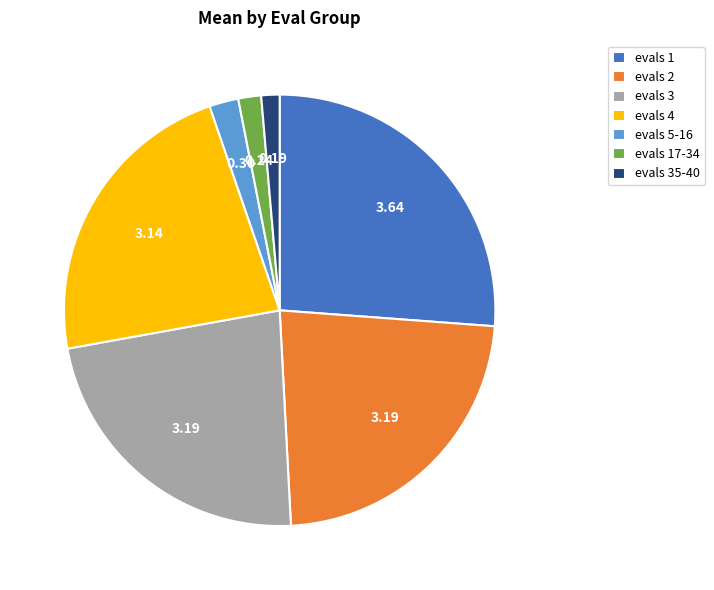

Does evals 4 account for over 50% of the chart?

No